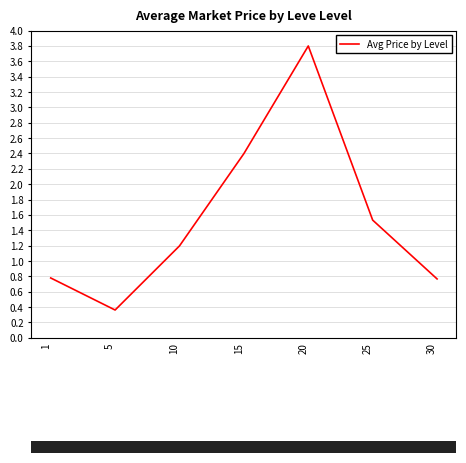

Reading right to left, list all the values displayed in this chart.

0.8	1.5	3.8	2.4	1.2	0.4	0.8